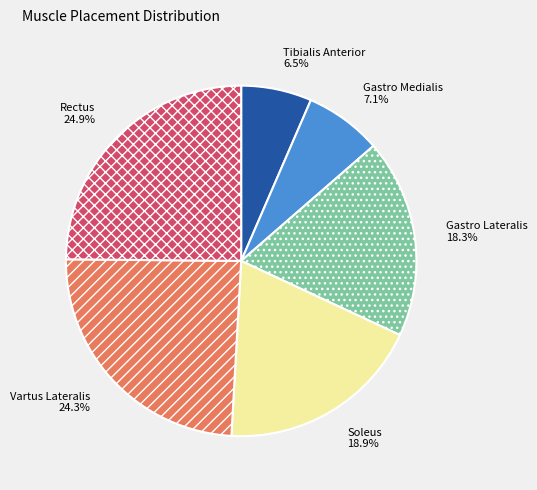

Does Rectus account for over 50% of the chart?

No